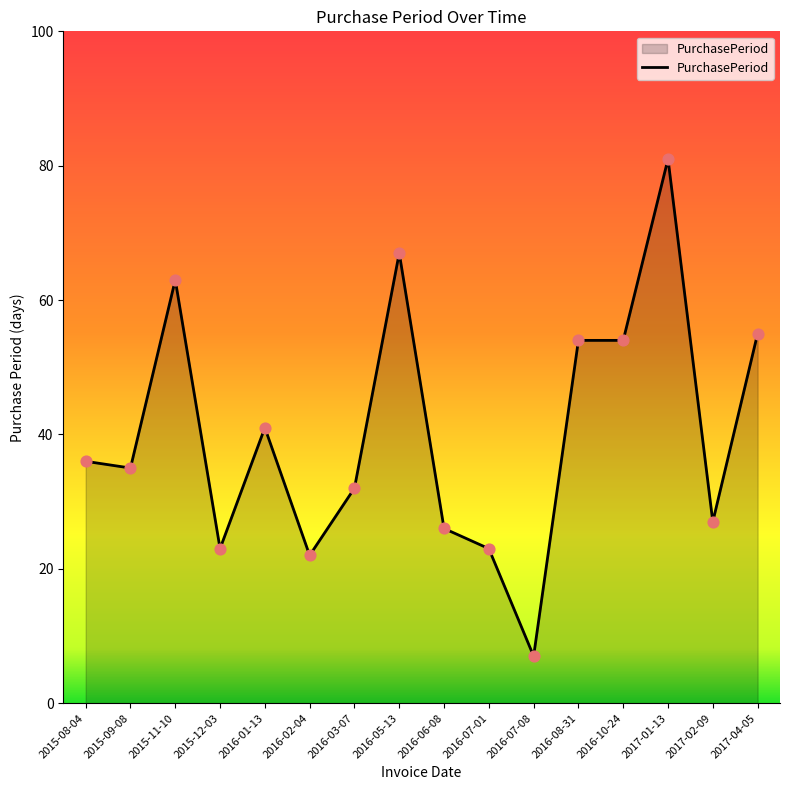

Which has a higher value, 2016-07-01 or 2015-09-08?

2015-09-08